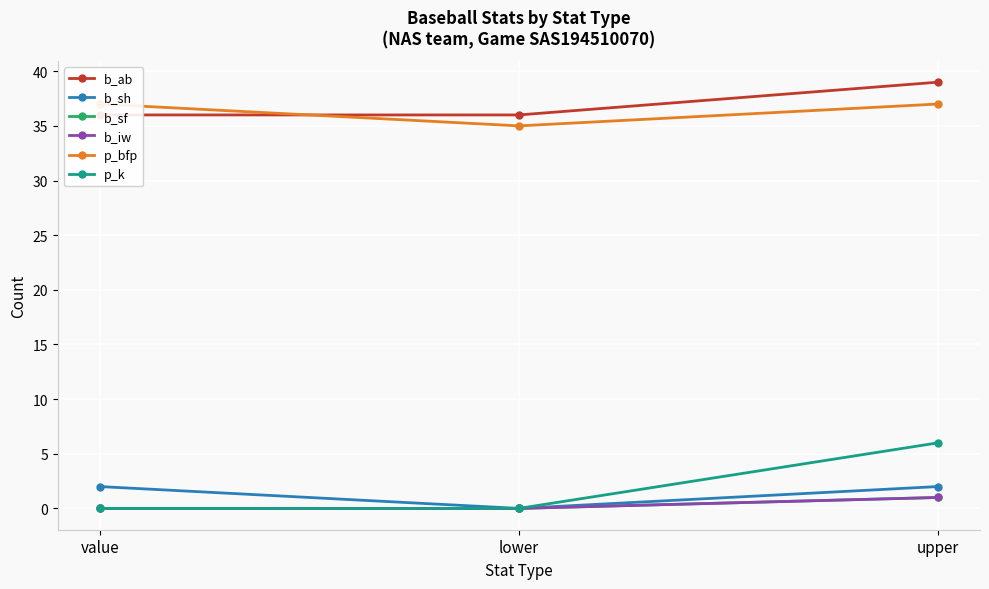

What are all the series names shown in the legend?

b_ab, b_sh, b_sf, b_iw, p_bfp, p_k